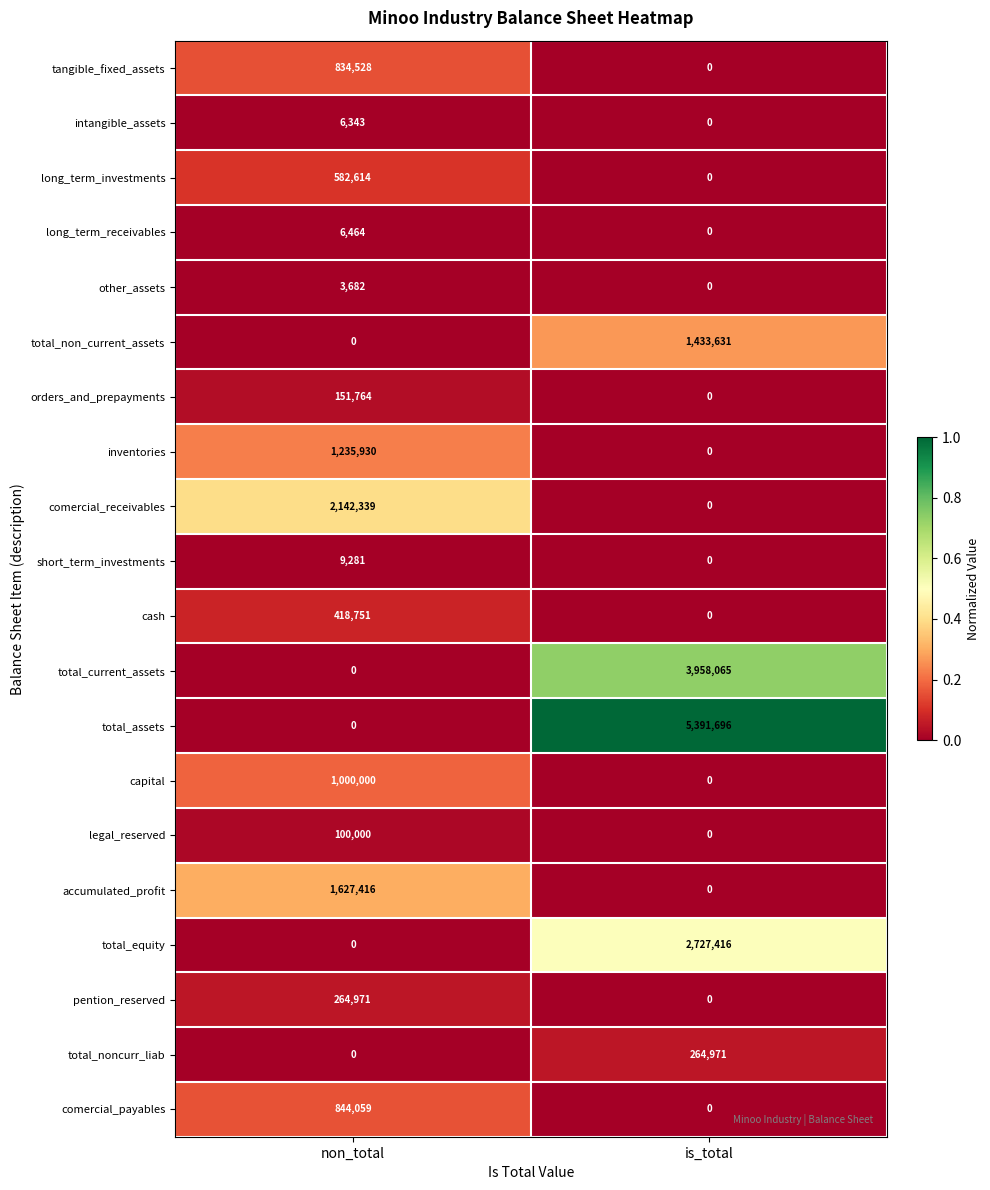

Is it true that total_assets equals 3328430 at non_total?

False